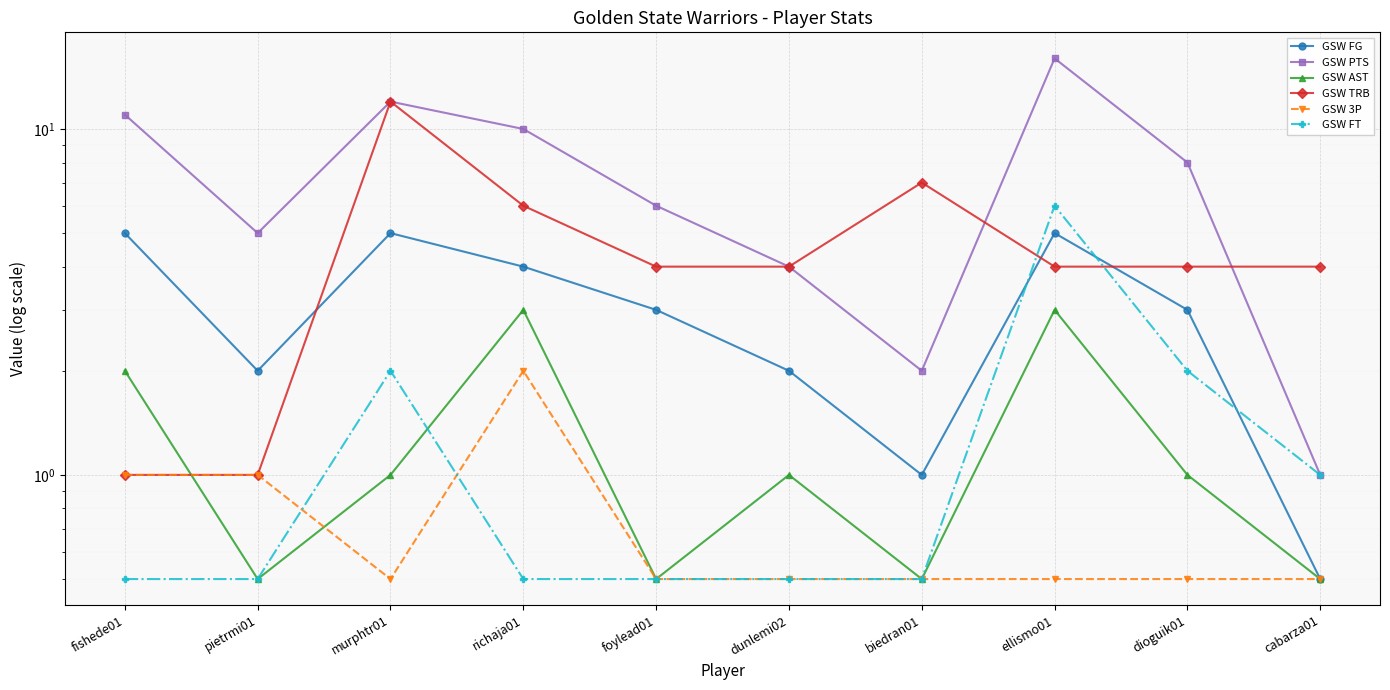

What position from the left is ellismo01?

8